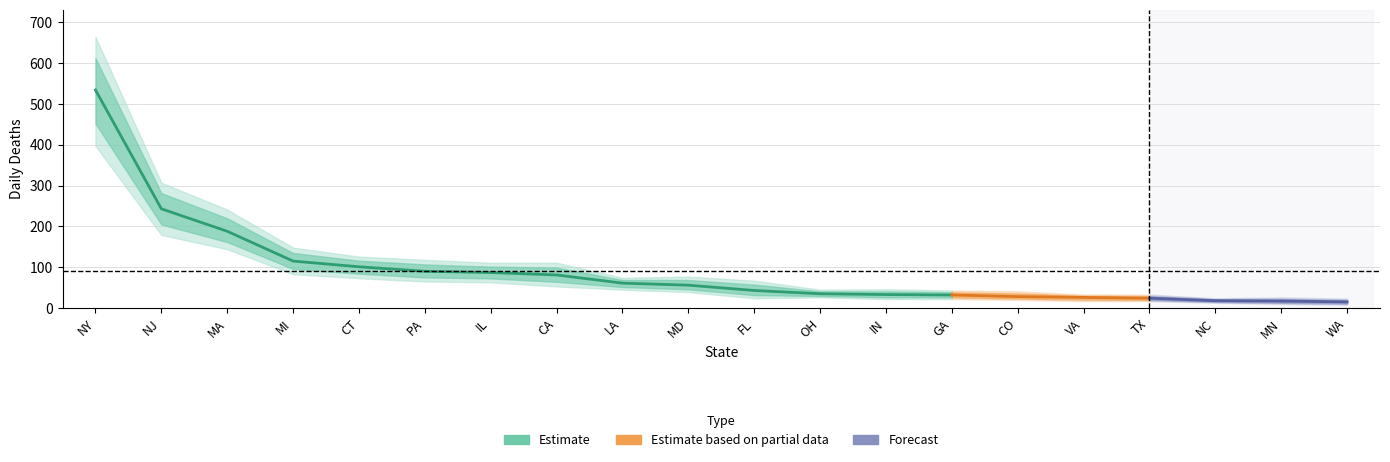

Reading right to left, what are all the values shown in this chart?

daily_deaths: WA=15	MN=17	NC=18	TX=24	VA=26	CO=28	GA=32	IN=33	OH=35	FL=43	MD=56	LA=61	CA=81	IL=87	PA=90	CT=101	MI=115	MA=188	NJ=243	NY=534
daily_deaths_upper: WA=23	MN=26	NC=24	TX=33	VA=33	CO=41	GA=43	IN=46	OH=45	FL=67	MD=77	LA=74	CA=111	IL=111	PA=118	CT=126	MI=148	MA=241	NJ=307	NY=664
daily_deaths_lower: WA=8	MN=10	NC=13	TX=17	VA=17	CO=20	GA=22	IN=22	OH=26	FL=24	MD=39	LA=45	CA=53	IL=63	PA=65	CT=73	MI=83	MA=144	NJ=179	NY=397